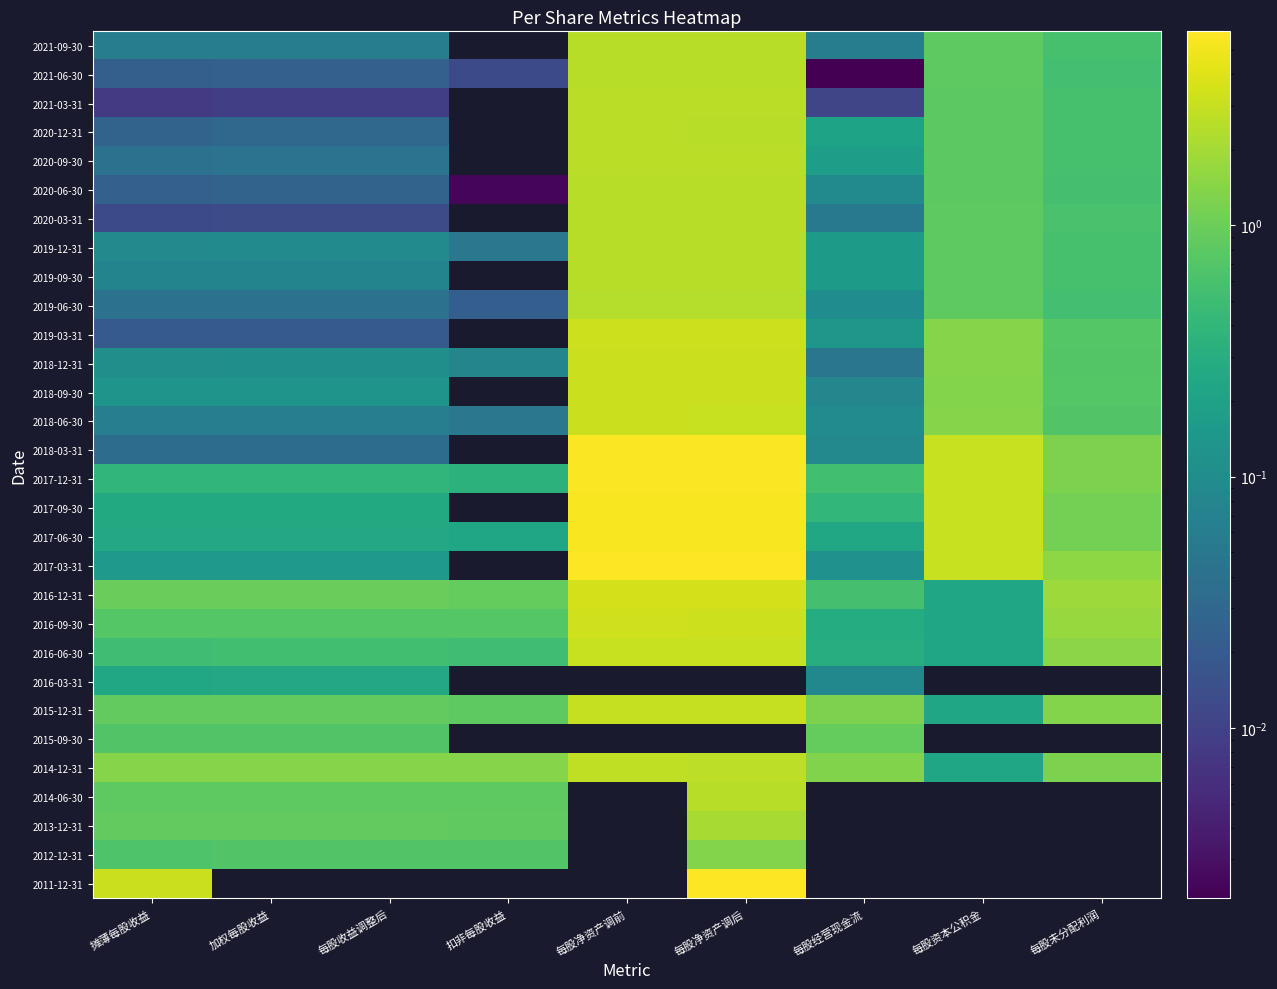

What is the sum of the 2021-06-30 values at 每股净资产调前 and 摊薄每股收益?

2.6